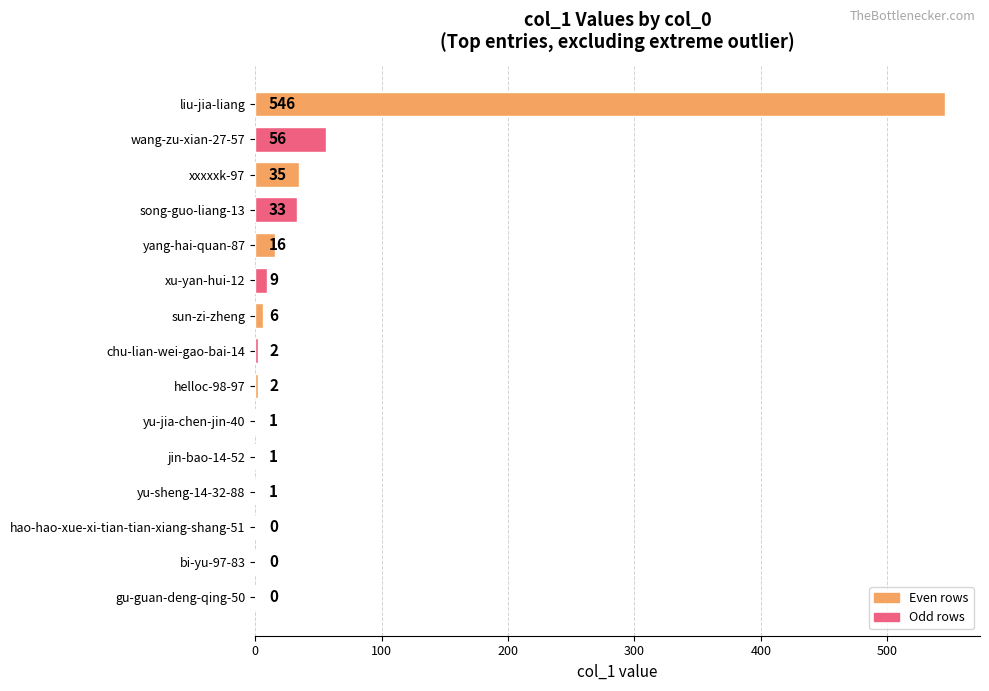

At which label is the value closest to 273?

wang-zu-xian-27-57